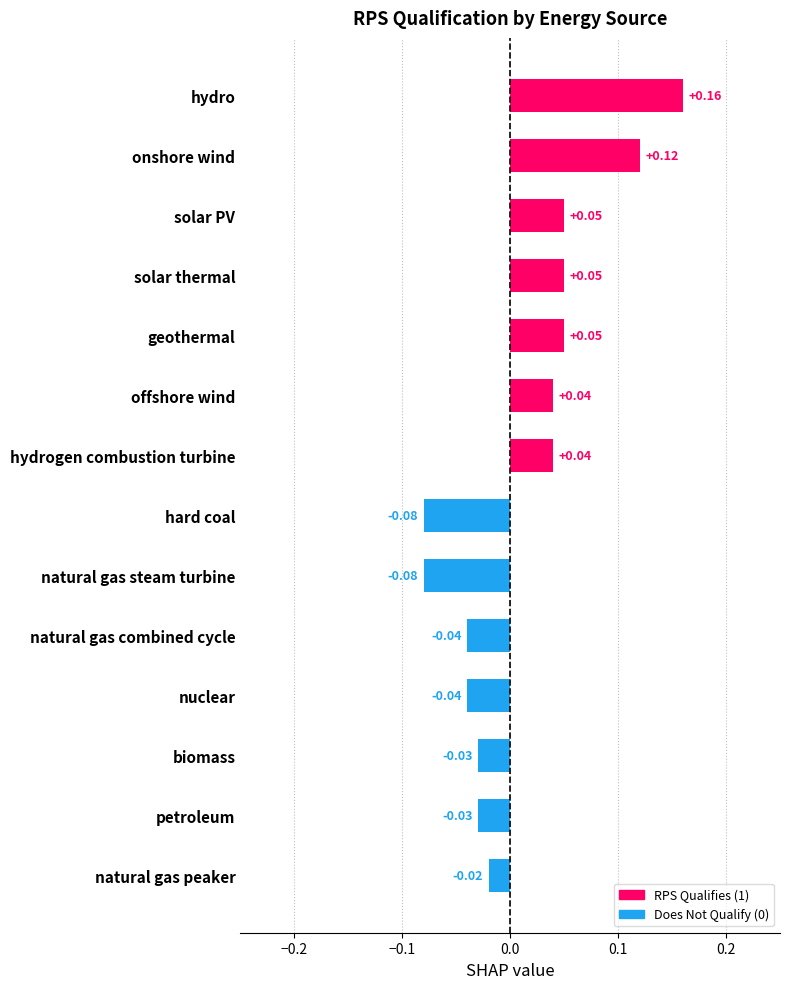

At which label is the value closest to 0?

natural gas peaker